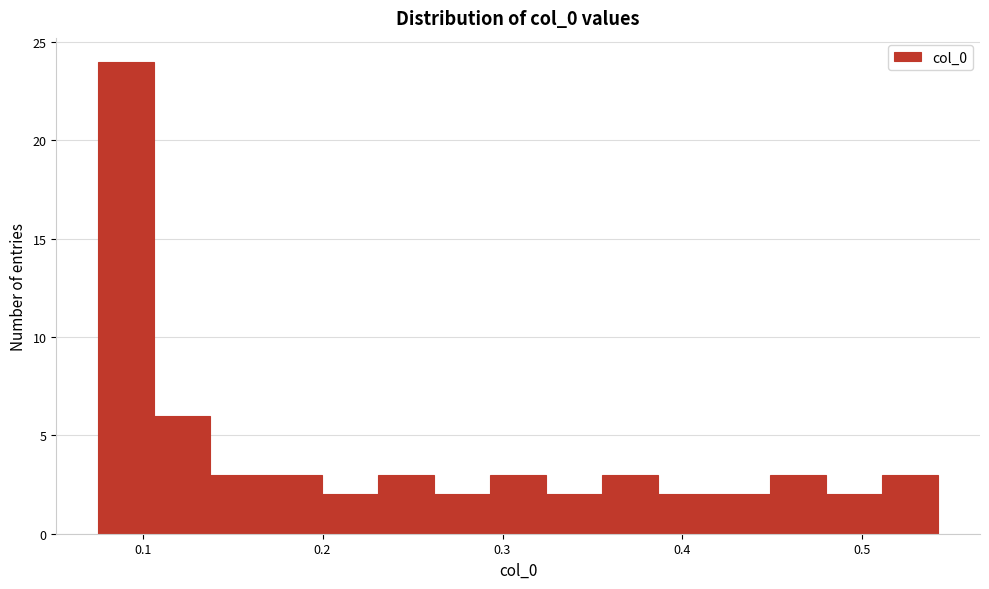

Around what value on the x-axis is the tallest bar? Give the approximate position of its centre, as read against the axis.

0.09